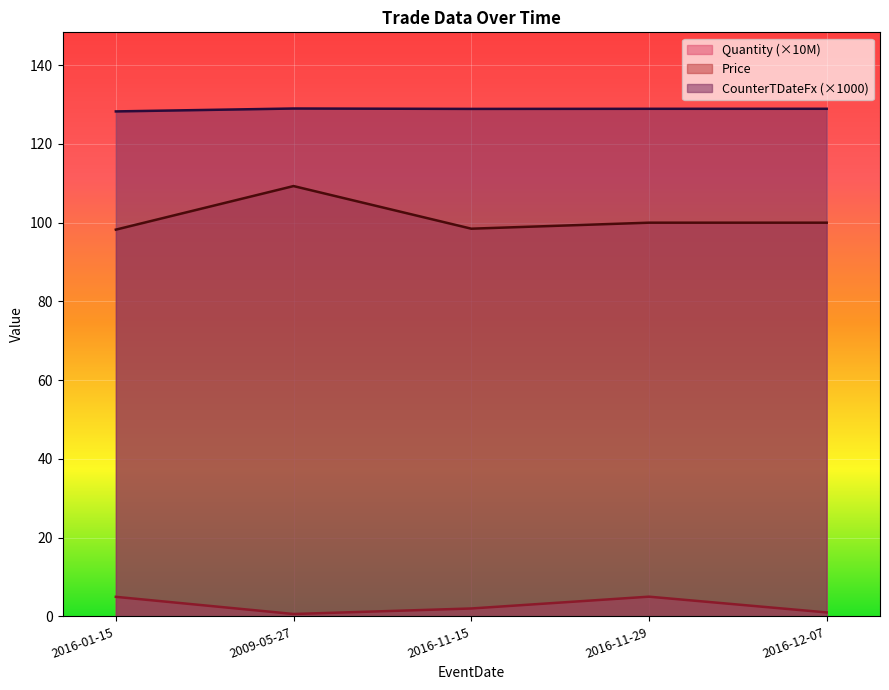

Which has a higher value, 2016-11-15 or 2016-11-29?

2016-11-29